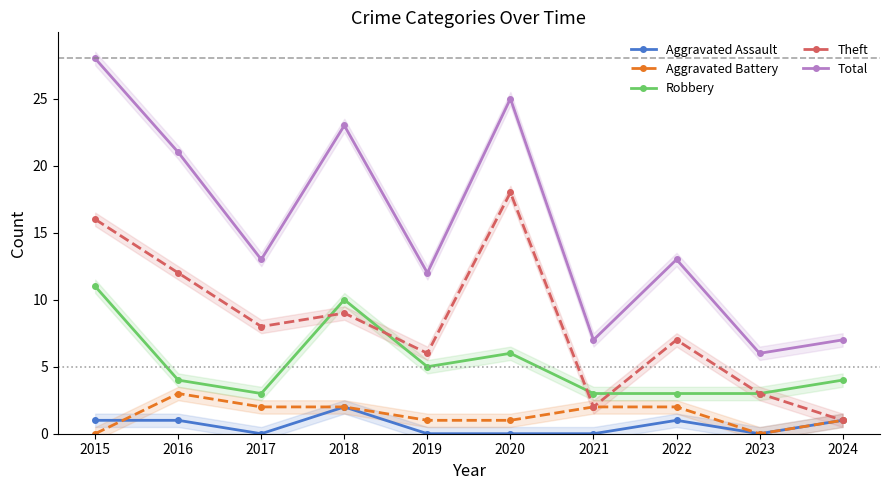

At which category is the sum across all series the highest?

2015